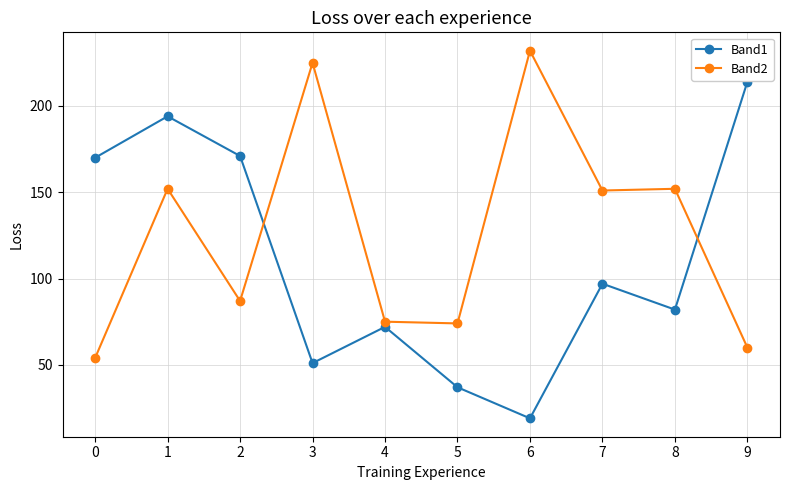

What is the average value of the Band2 series?

126